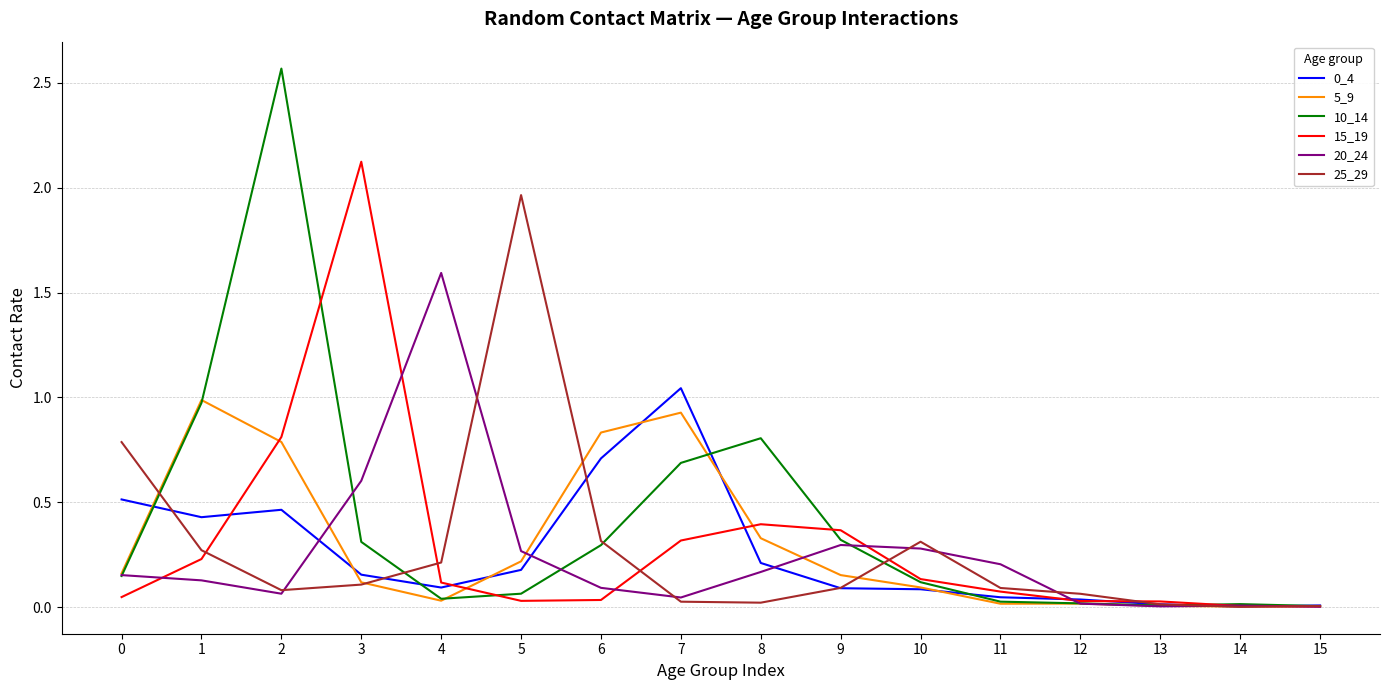

Which series changed the most between 2 and 9?

10_14